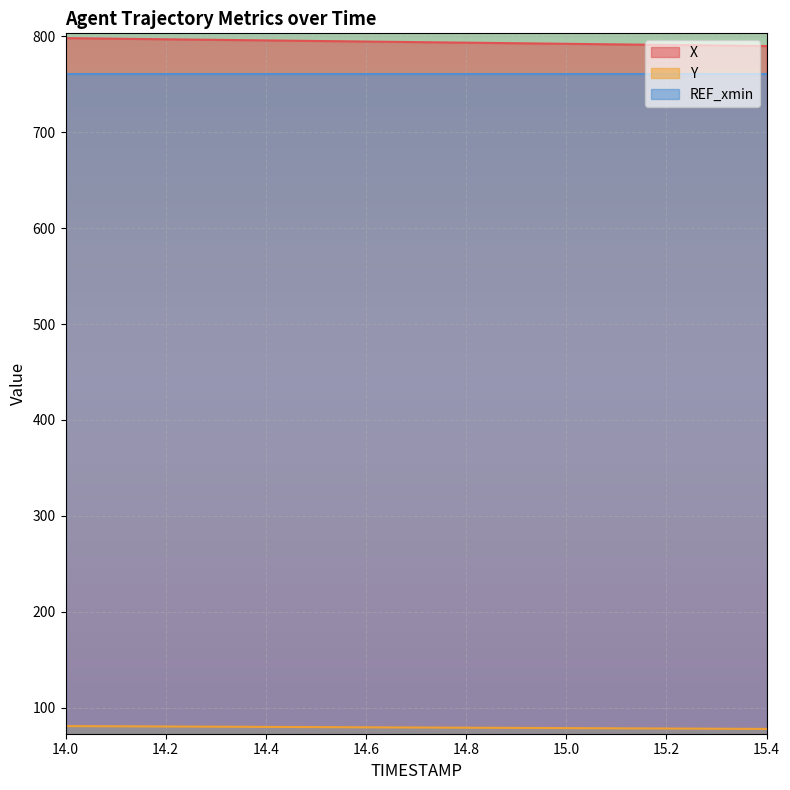

What is the difference between the X values at 14.0 and 14.4?

2.4